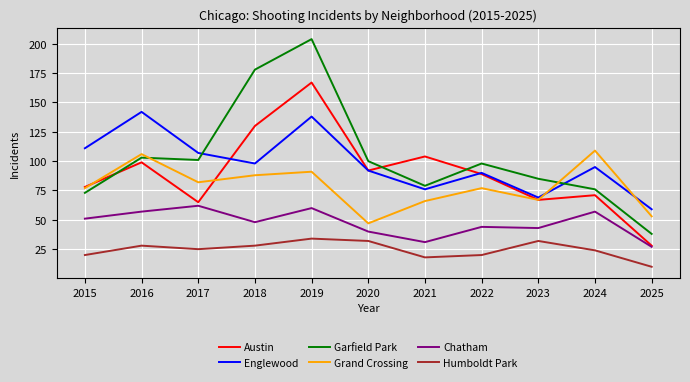

What is the lowest value of the Humboldt Park series?

10